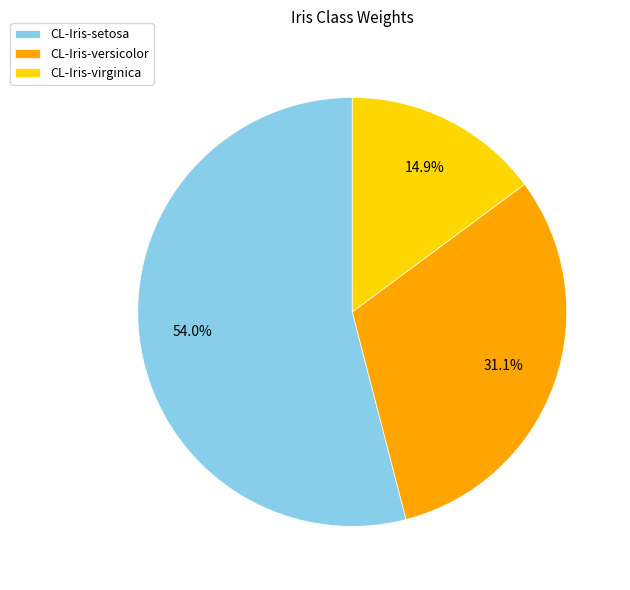

Count the number of slices in the pie.

3